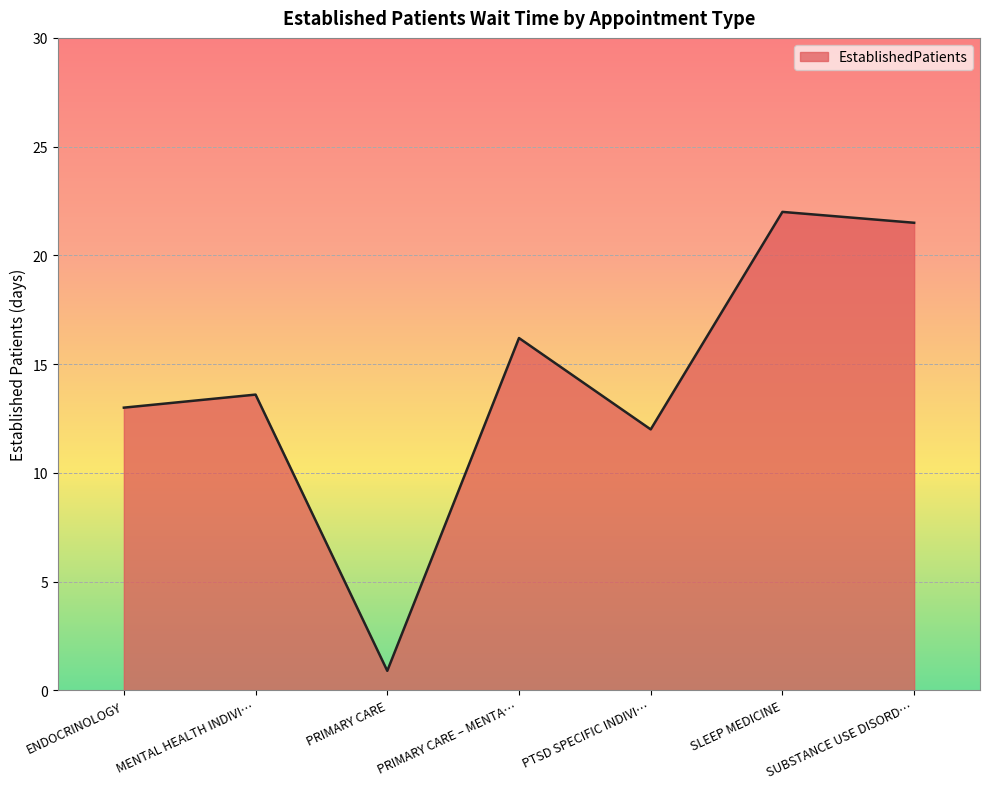

Where is the first local minimum?

PRIMARY CARE